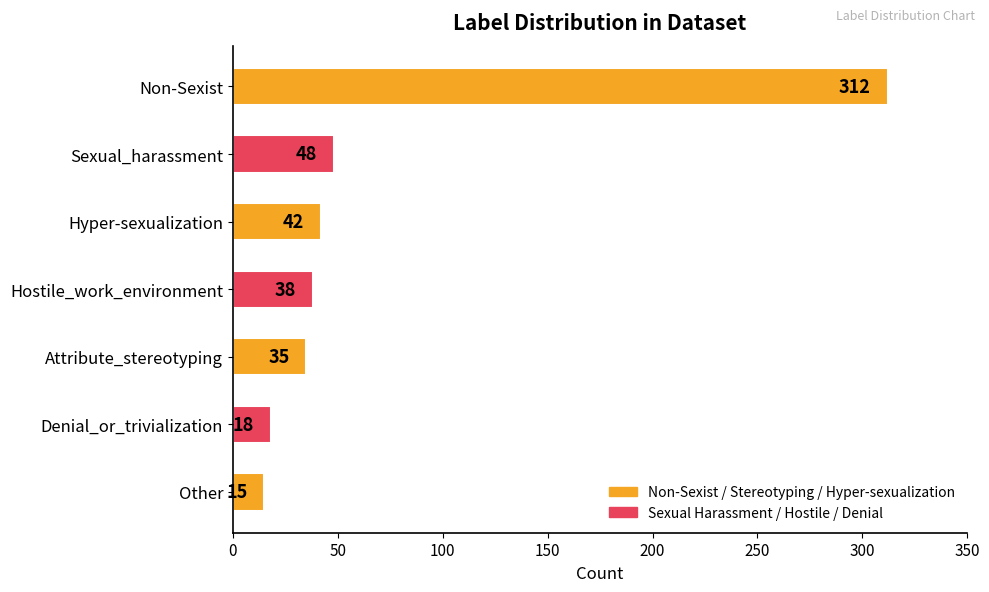

How many bars are there in total?

7